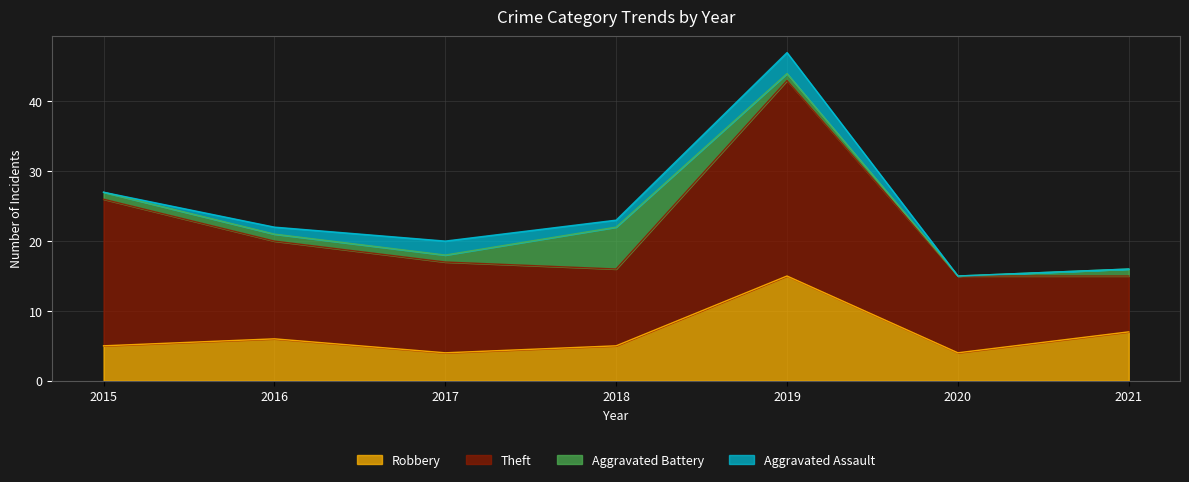

Reading right to left, transcribe all the data shown in this chart.

Robbery: 7	4	15	5	4	6	5
Theft: 8	11	28	11	13	14	21
Aggravated Battery: 1	0	1	6	1	1	1
Aggravated Assault: 0	0	3	1	2	1	0